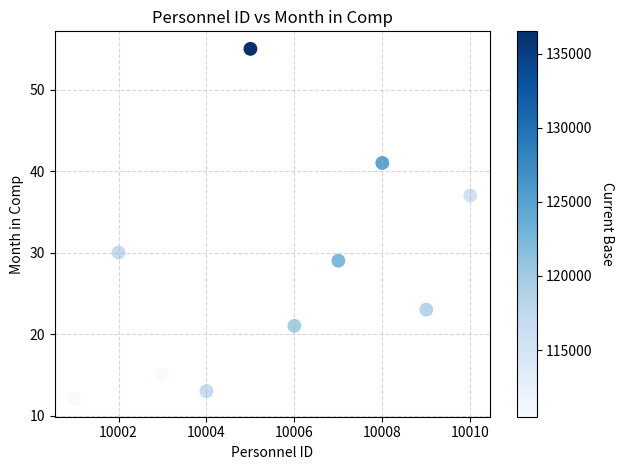

What is the average X value?

10006